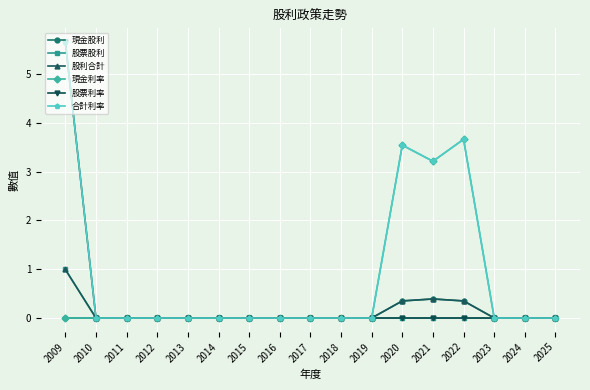

What is the sum of all 股利合計 values?

2.1